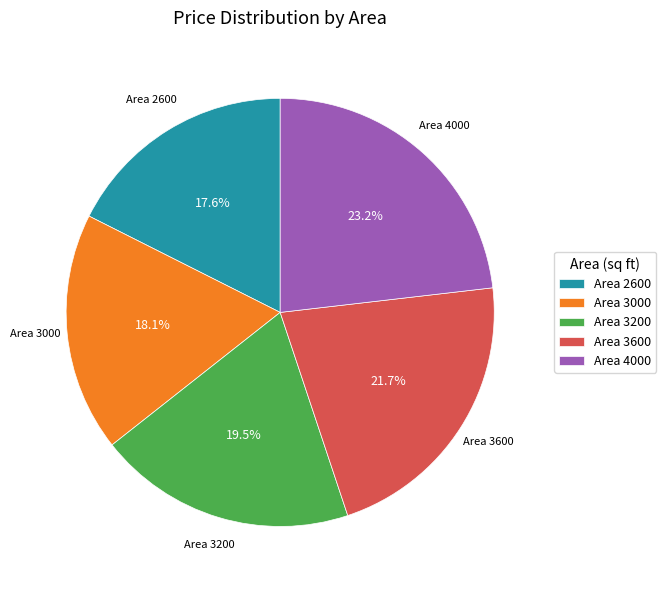

How much of the chart is everything except Area 2600?

82.4%